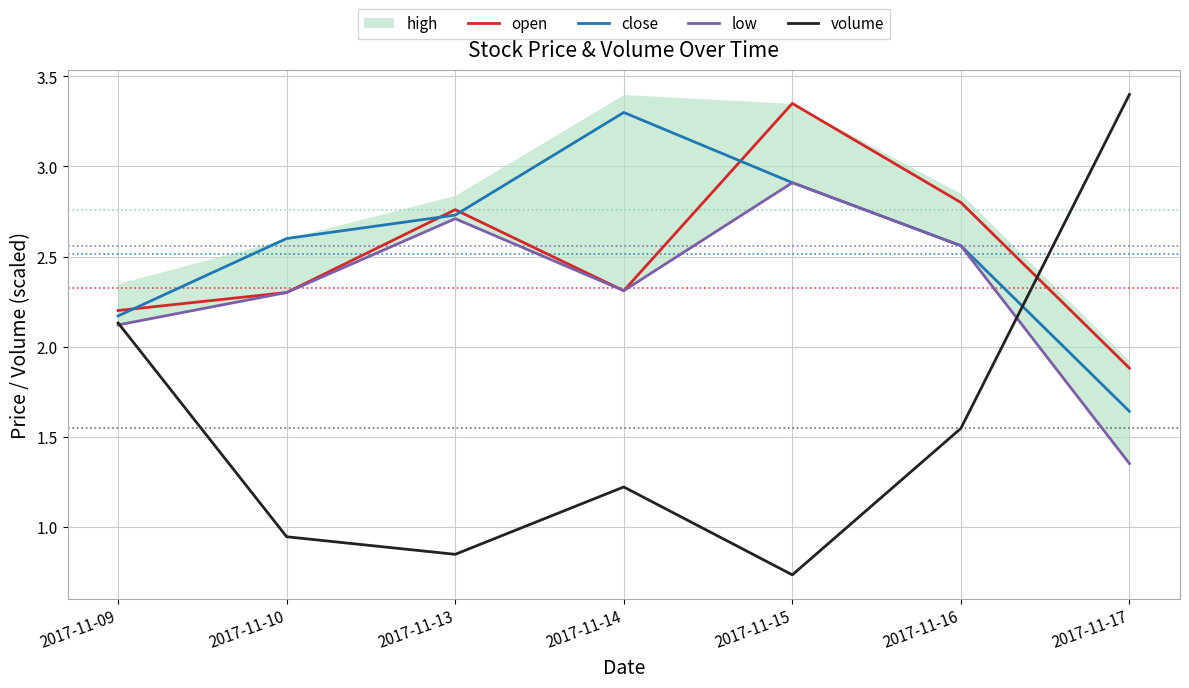

How many values in the close series are below 2?

1